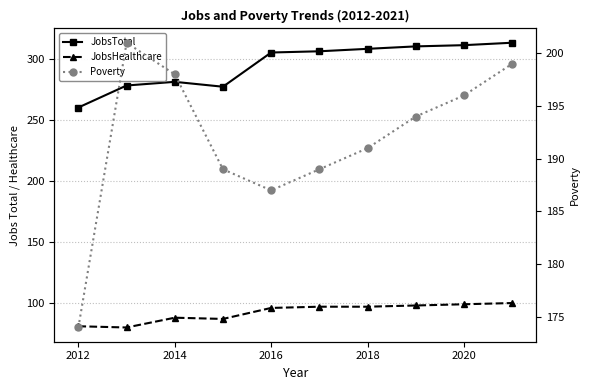

Which series changed the most between 2014 and 2020?

JobsTotal